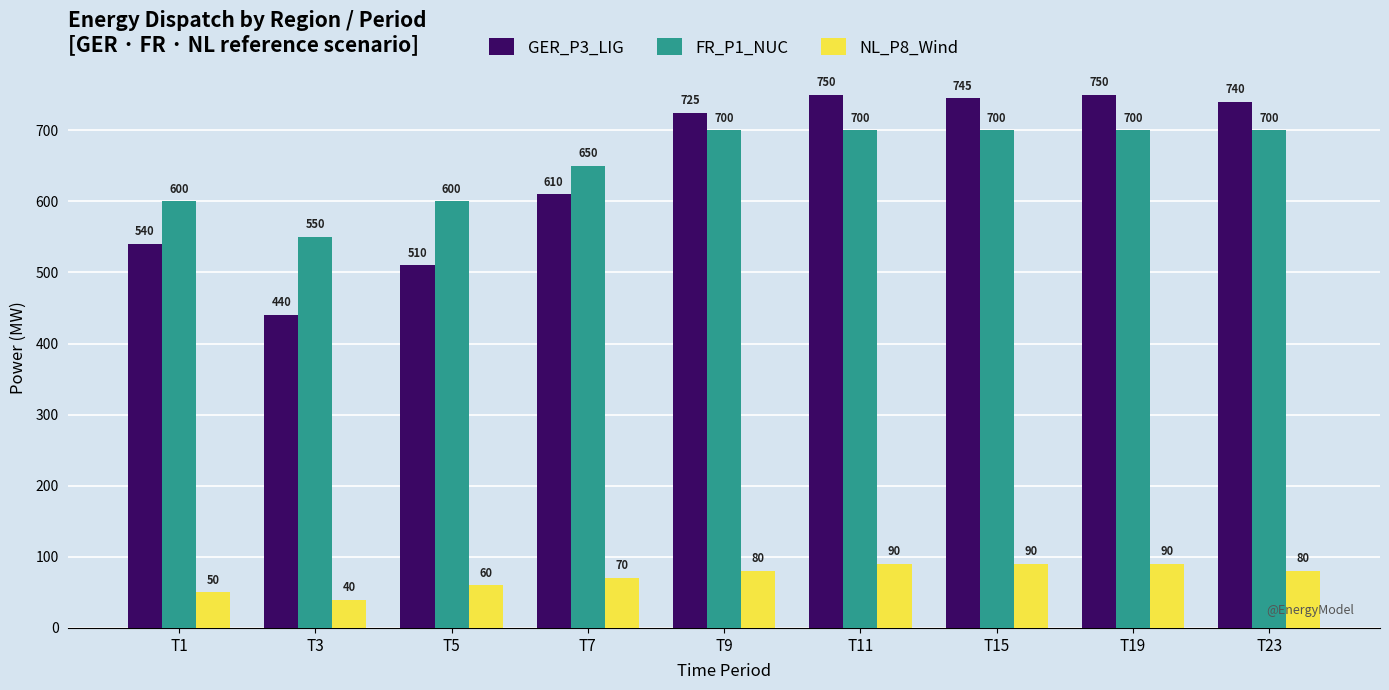

Rank the series by their maximum value, from lowest to highest.

NL_P8_Wind, FR_P1_NUC, GER_P3_LIG